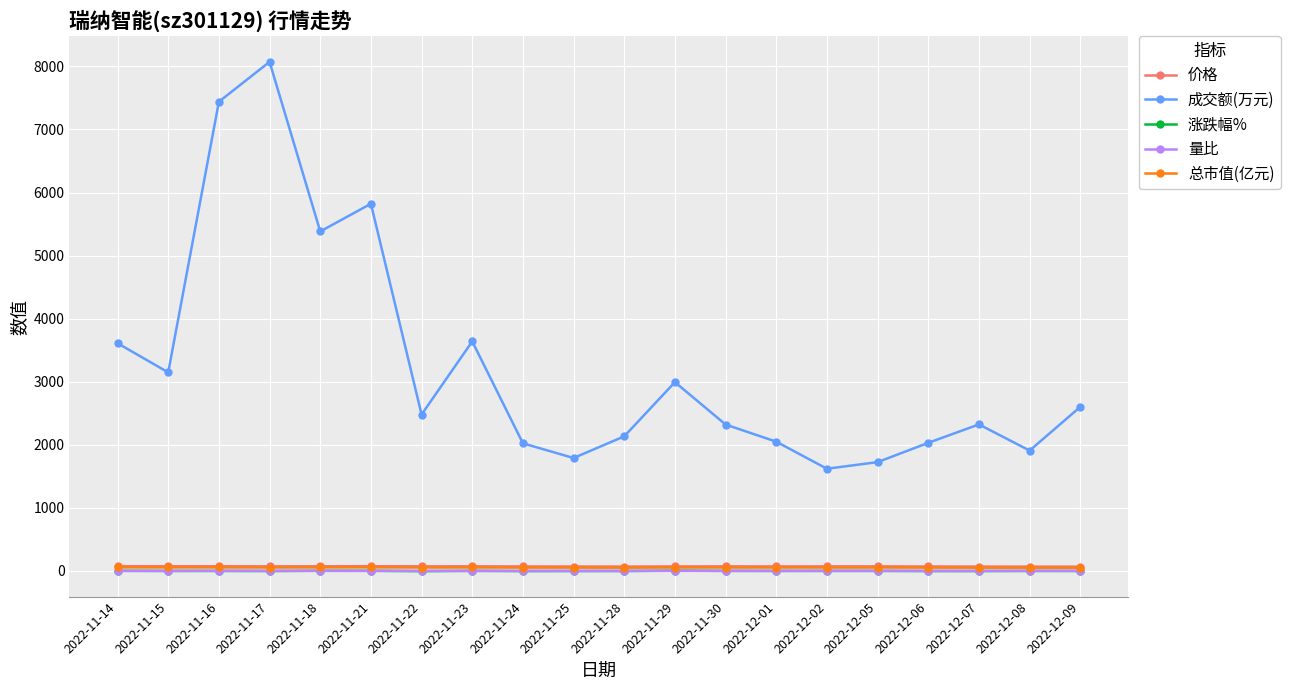

How many values in the 涨跌幅% series are below 0?

12